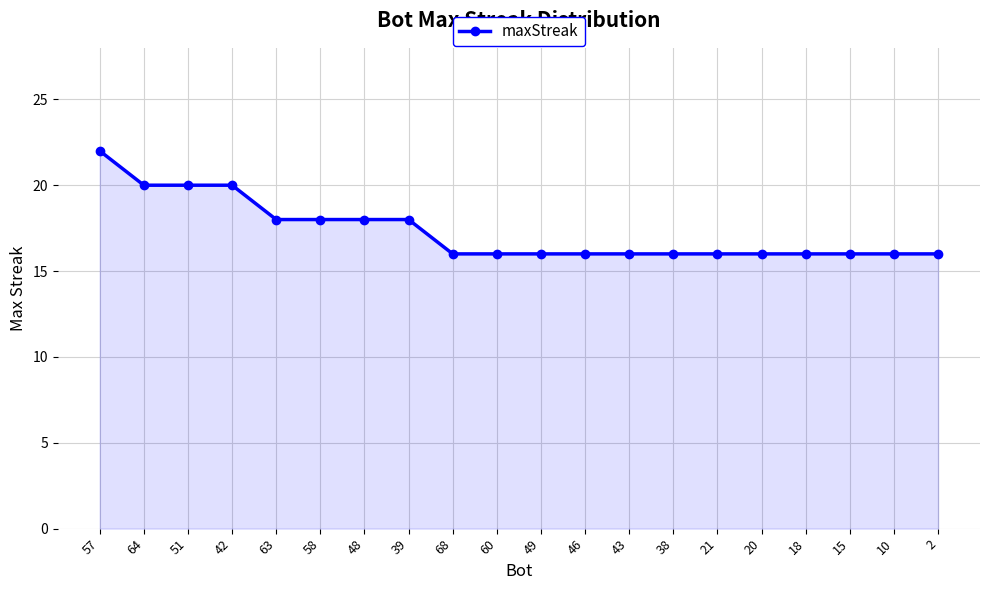

Which category has the highest value across all series?

57